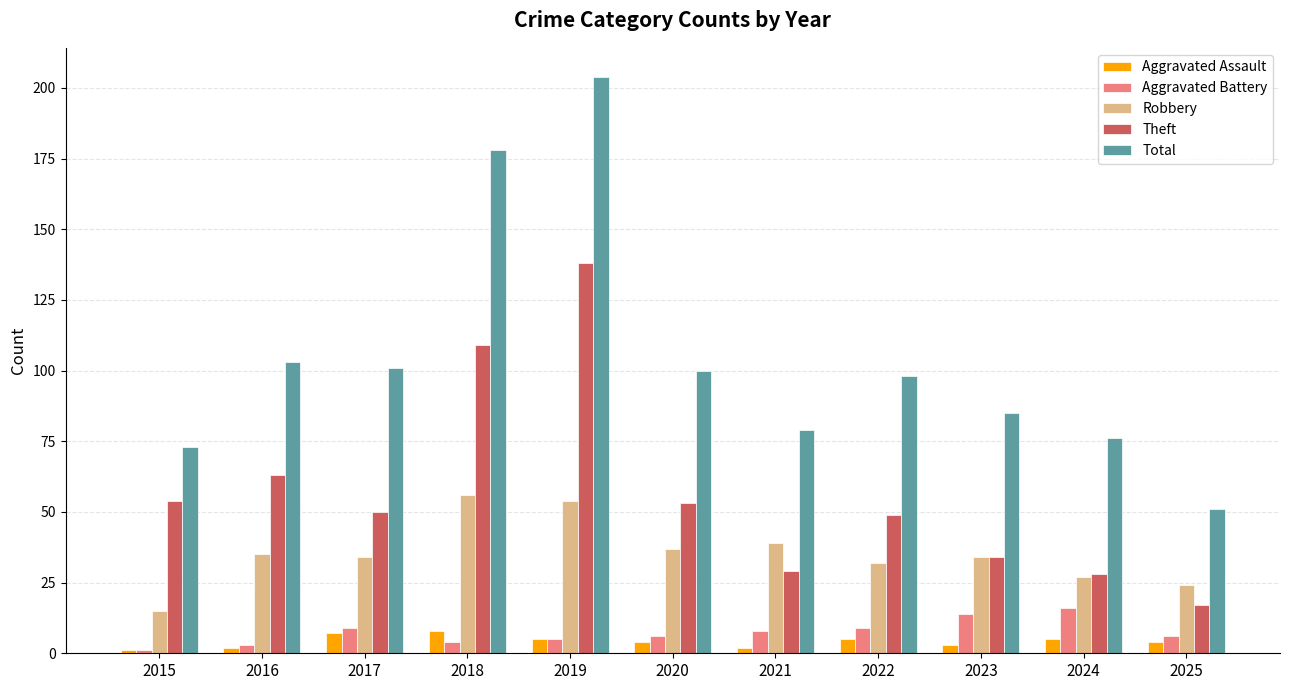

What is the value of the Aggravated Battery bar at the 5th from the left?

5